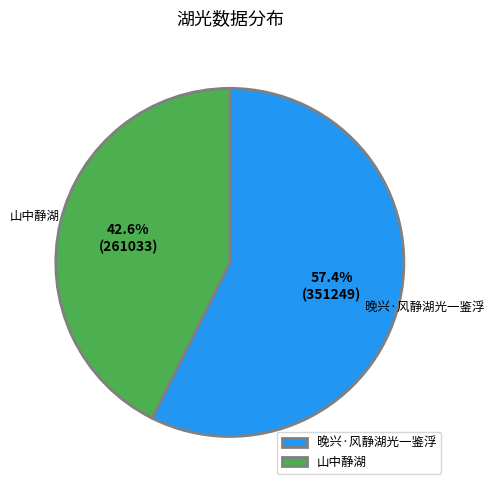

Is there any slice that represents more than half of the pie?

Yes